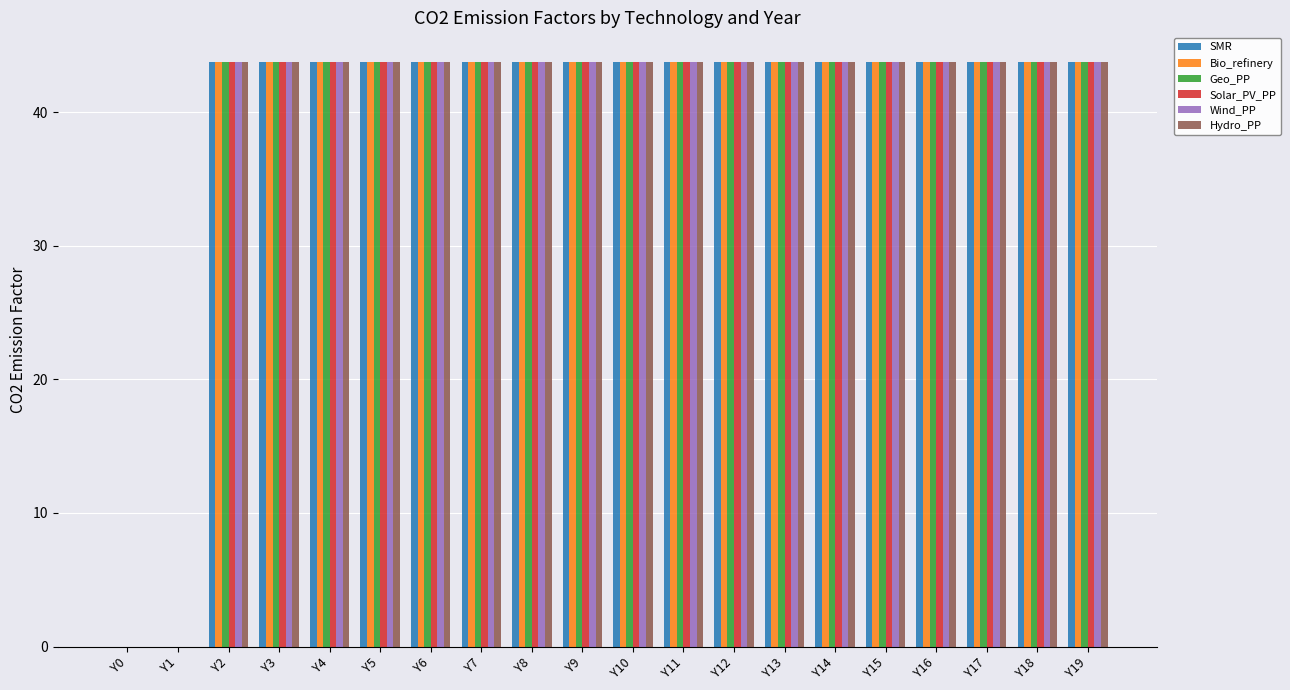

What are all the series names shown in the legend?

SMR, Bio_refinery, Geo_PP, Solar_PV_PP, Wind_PP, Hydro_PP